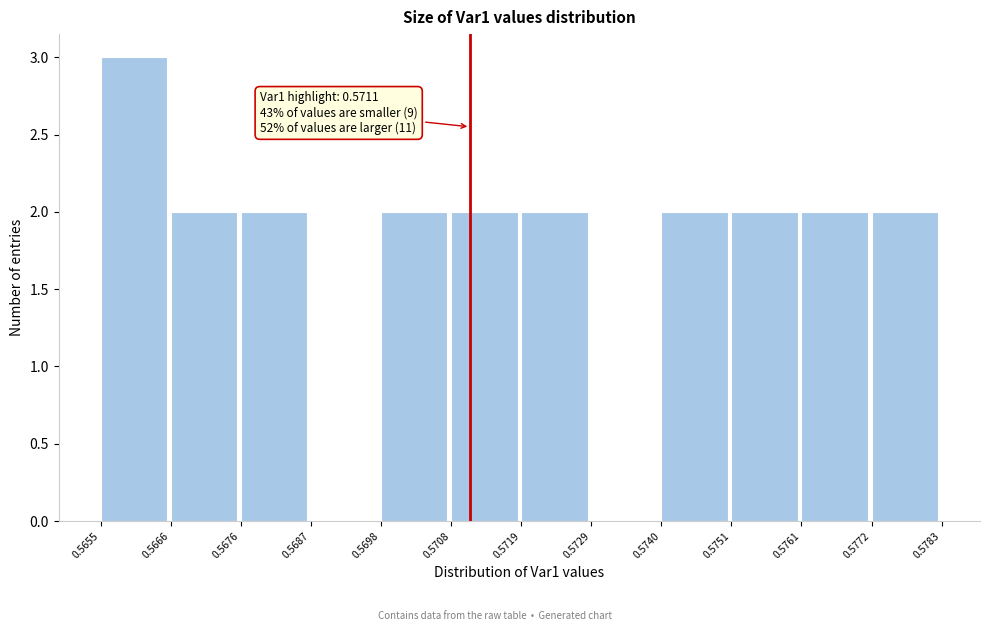

Over which range of the x-axis is the bar tallest?

0.5655 to 0.5666